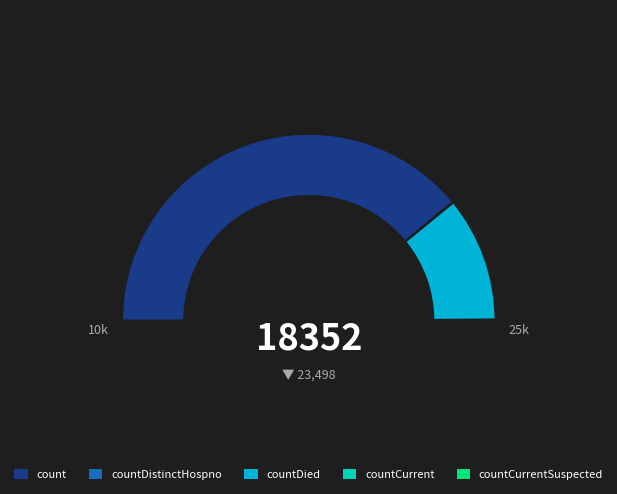

What percentage is NOT represented by countDistinctHospno?

99.9%